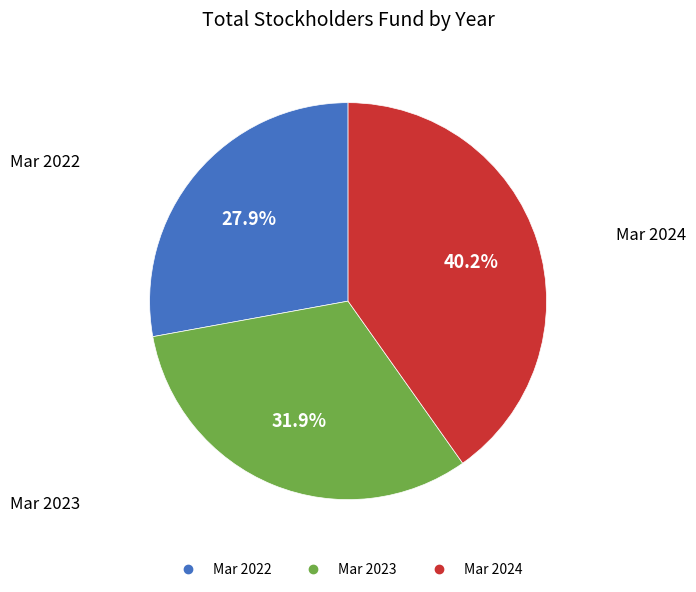

Which slice is the smallest?

Mar 2022